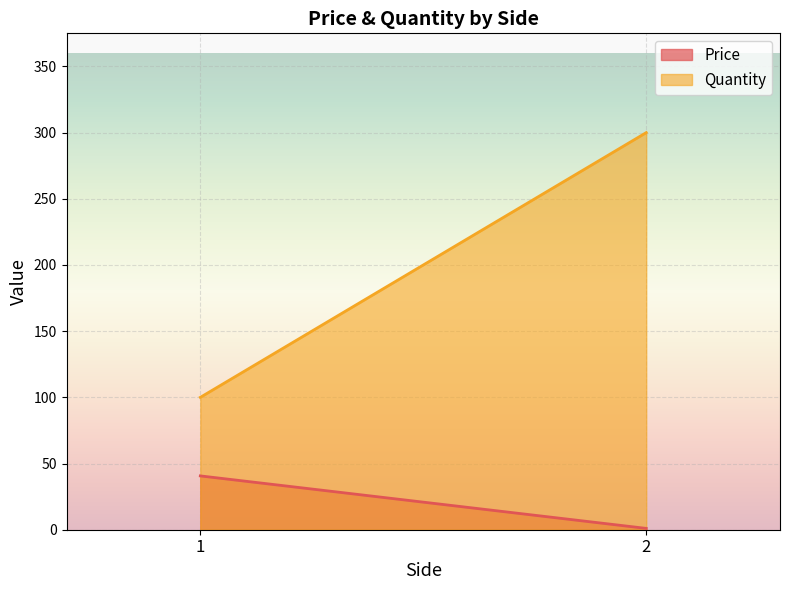

List the series in order of their overall mean, highest first.

Quantity, Price